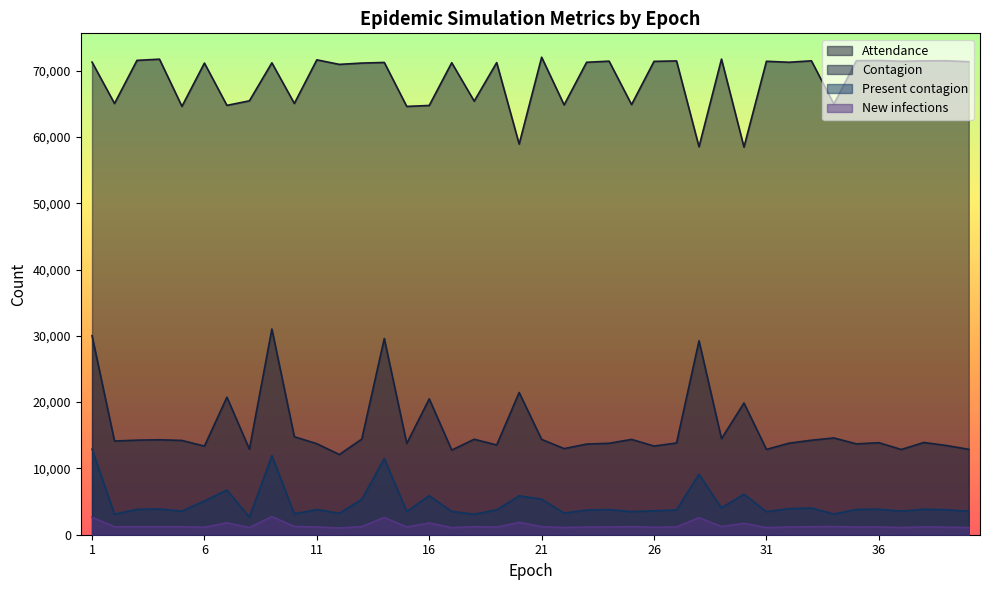

How many values in the Contagion series are below 14134?

20